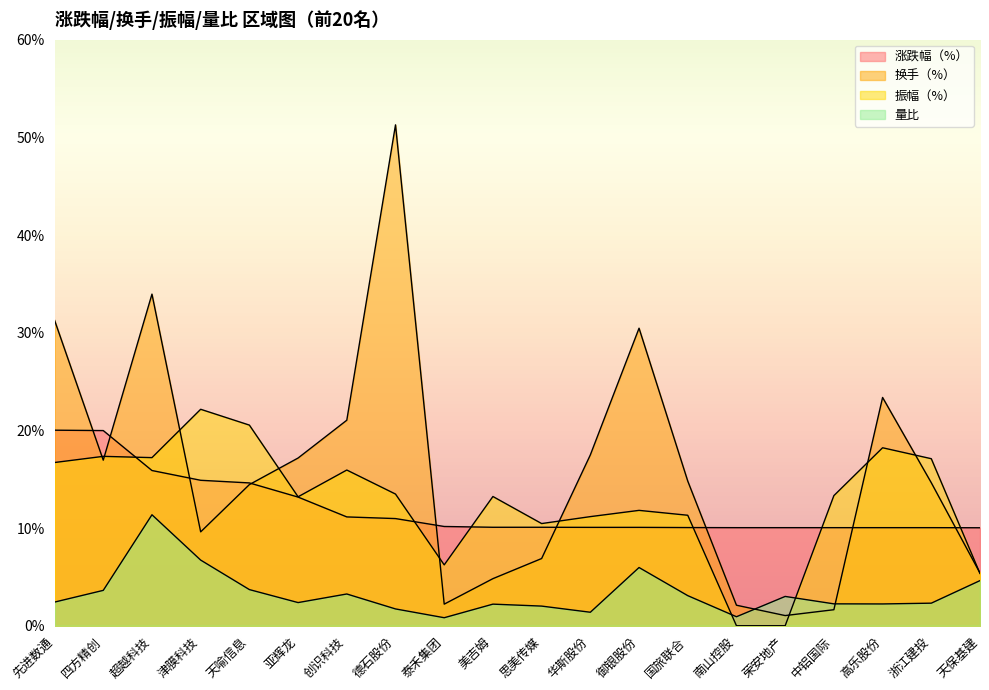

Reading left to right, list all the values displayed in this chart.

涨跌幅（%）: 20.0	20.0	15.9	14.9	14.6	13.2	11.1	11.0	10.2	10.1	10.1	10.1	10.1	10.1	10.0	10.0	10.0	10.0	10.0	10.0
换手（%）: 31.3	16.9	34.0	9.6	14.4	17.2	21.0	51.3	2.2	4.8	6.9	17.5	30.5	14.8	2.1	1.0	1.6	23.4	14.6	5.4
振幅（%）: 16.7	17.3	17.2	22.2	20.5	13.2	15.9	13.5	6.2	13.2	10.5	11.2	11.8	11.3	0.0	0.0	13.3	18.2	17.1	5.3
量比: 2.4	3.6	11.4	6.7	3.7	2.4	3.2	1.7	0.8	2.2	2.0	1.4	6.0	3.1	0.9	3.0	2.2	2.2	2.3	4.6